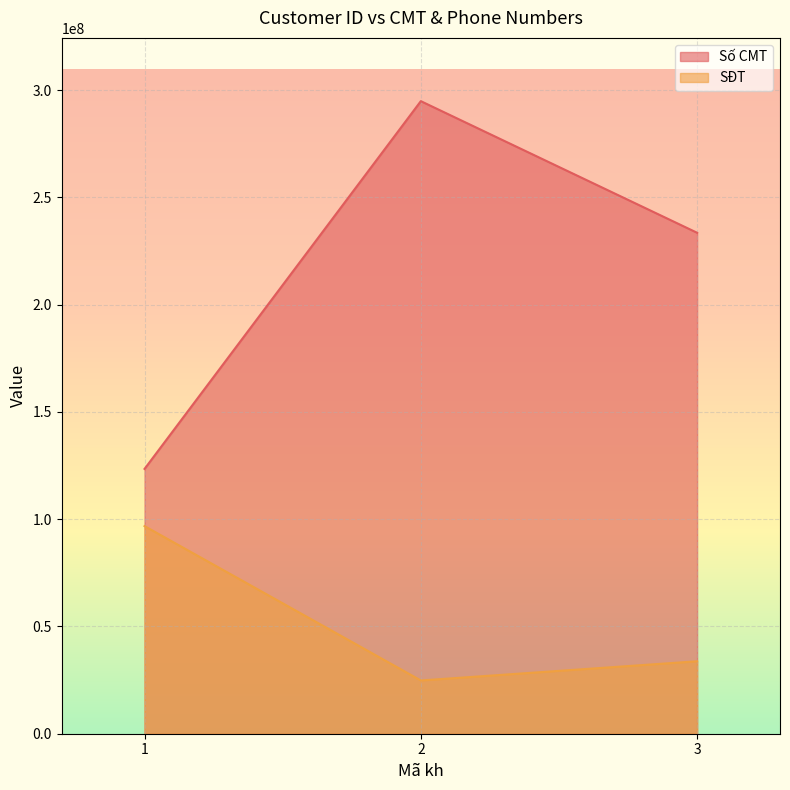

How many categories are shown in the chart?

3